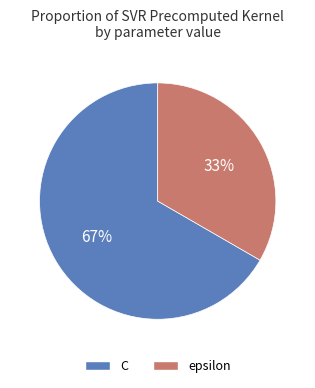

What percentage is the C slice, to the nearest percent?

67%